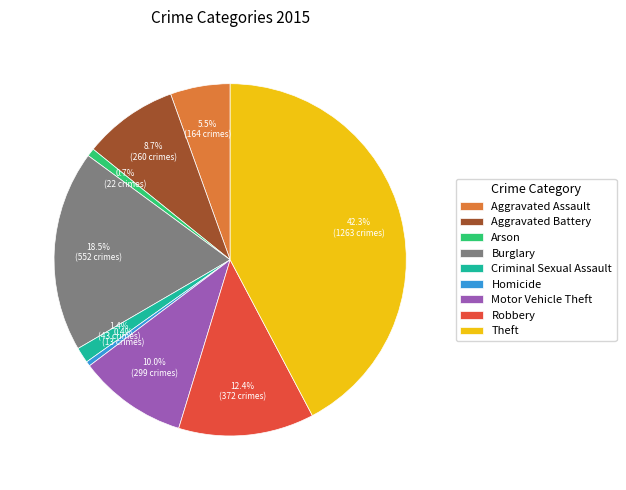

Is there any slice that represents more than half of the pie?

No